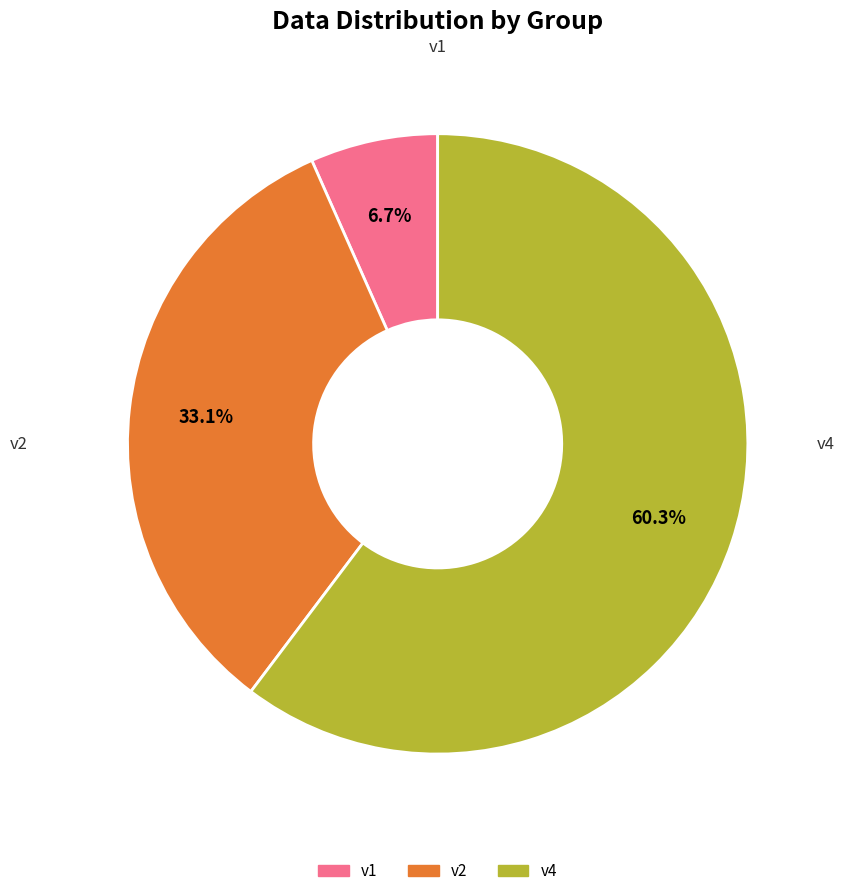

Is there any slice that represents more than half of the pie?

Yes